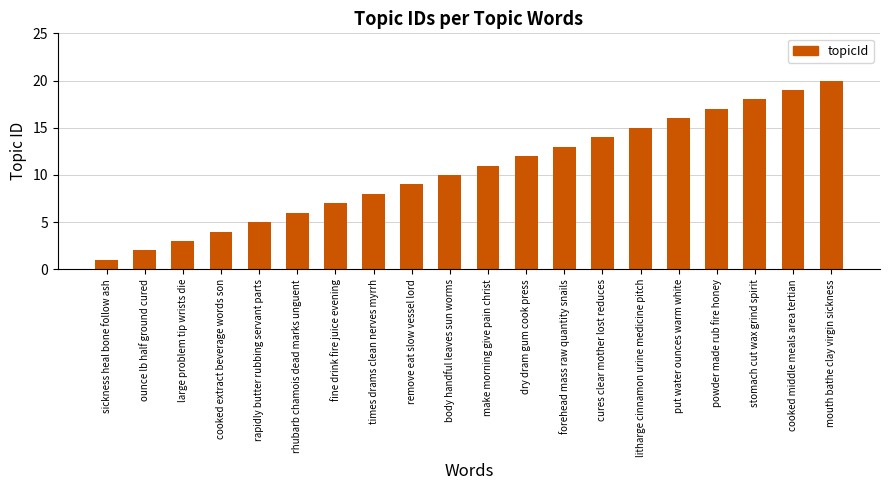

What is the value of the 7th bar from the left?

7